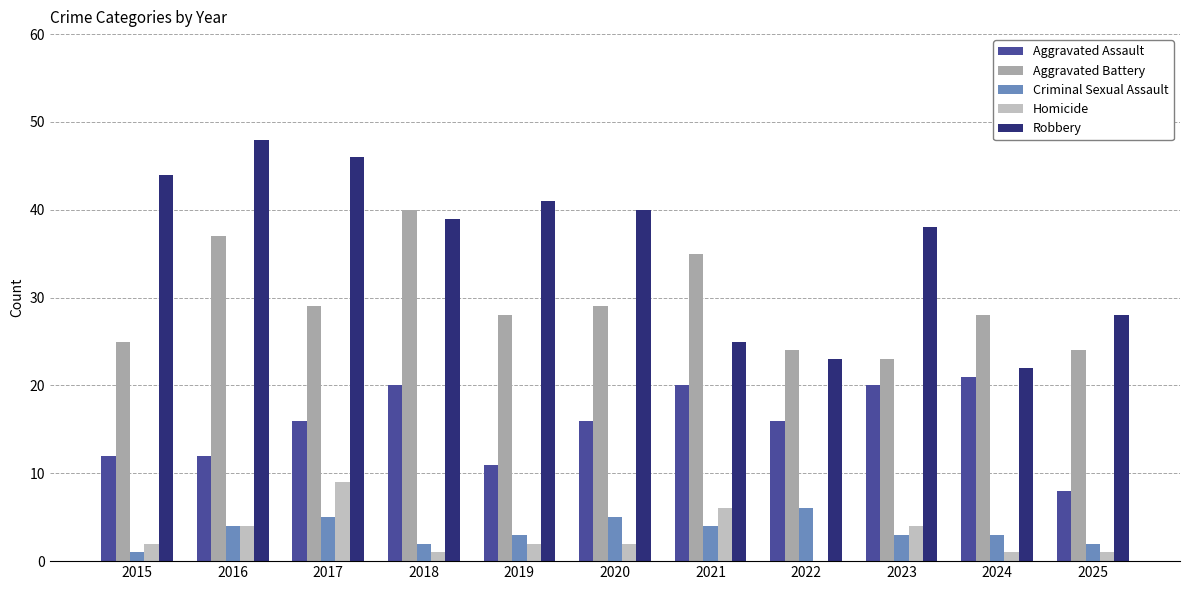

What are all the series names shown in the legend?

Aggravated Assault, Aggravated Battery, Criminal Sexual Assault, Homicide, Robbery